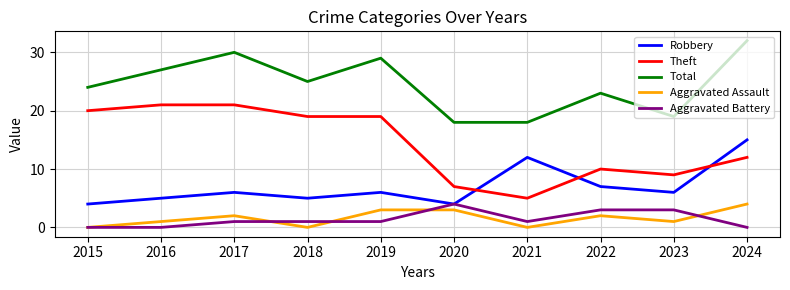

What is the highest value of the Aggravated Assault series?

4